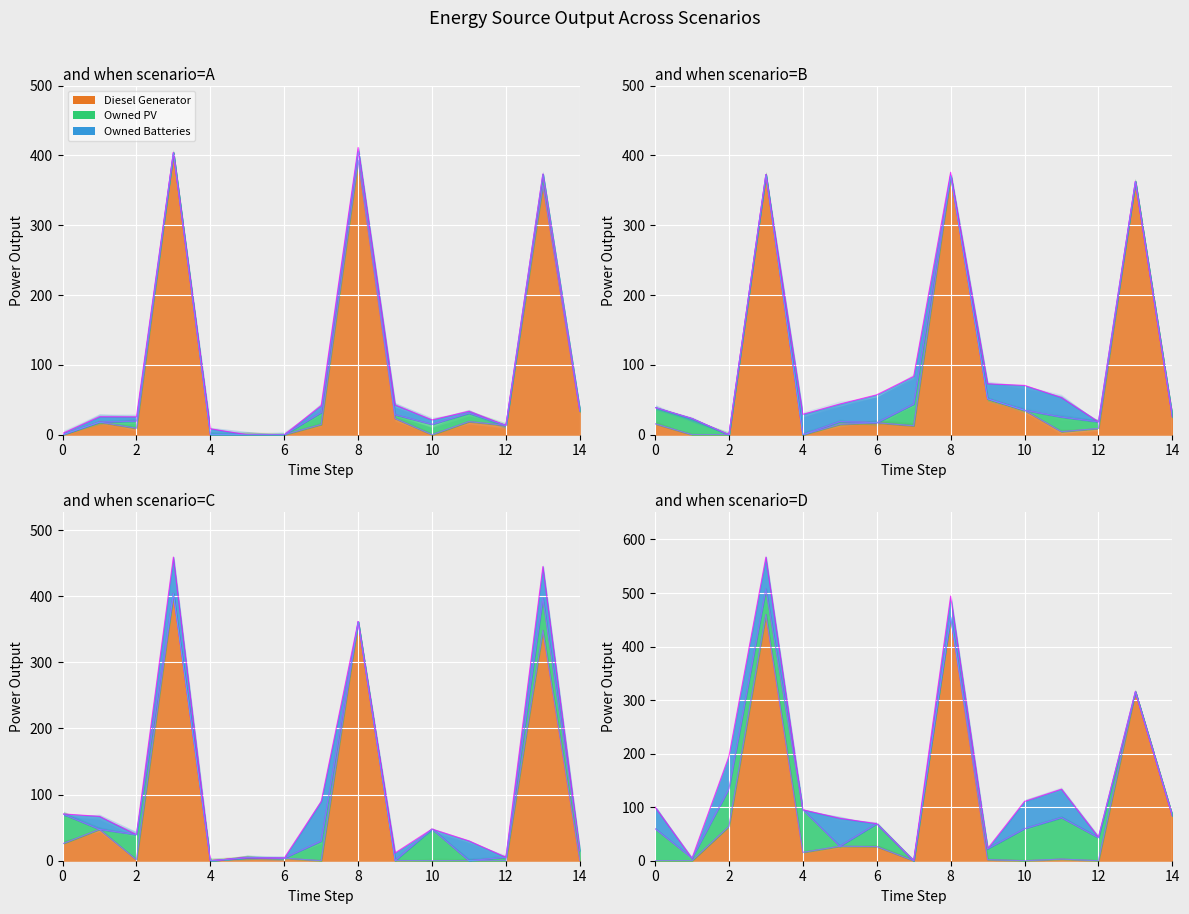

True or false: Owned PV has more than 2 interior local peaks.

False